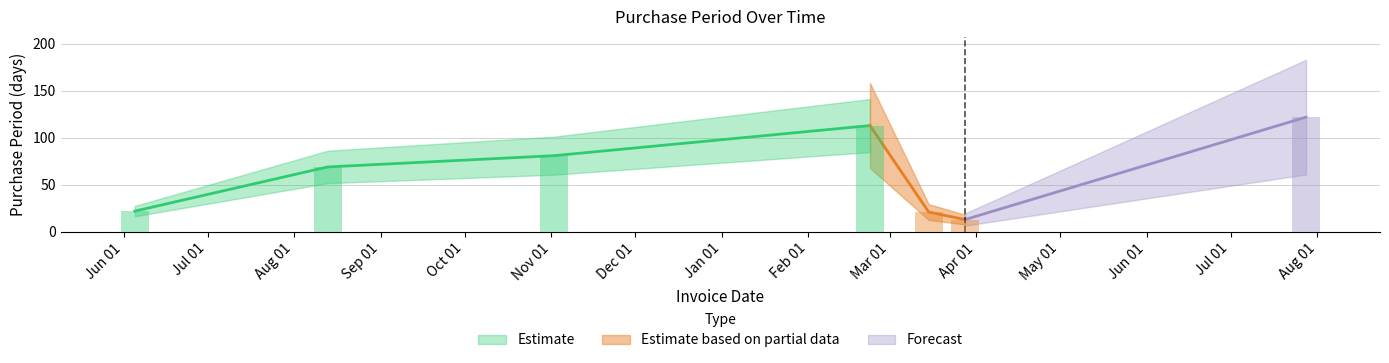

What is the sum of all values?

441